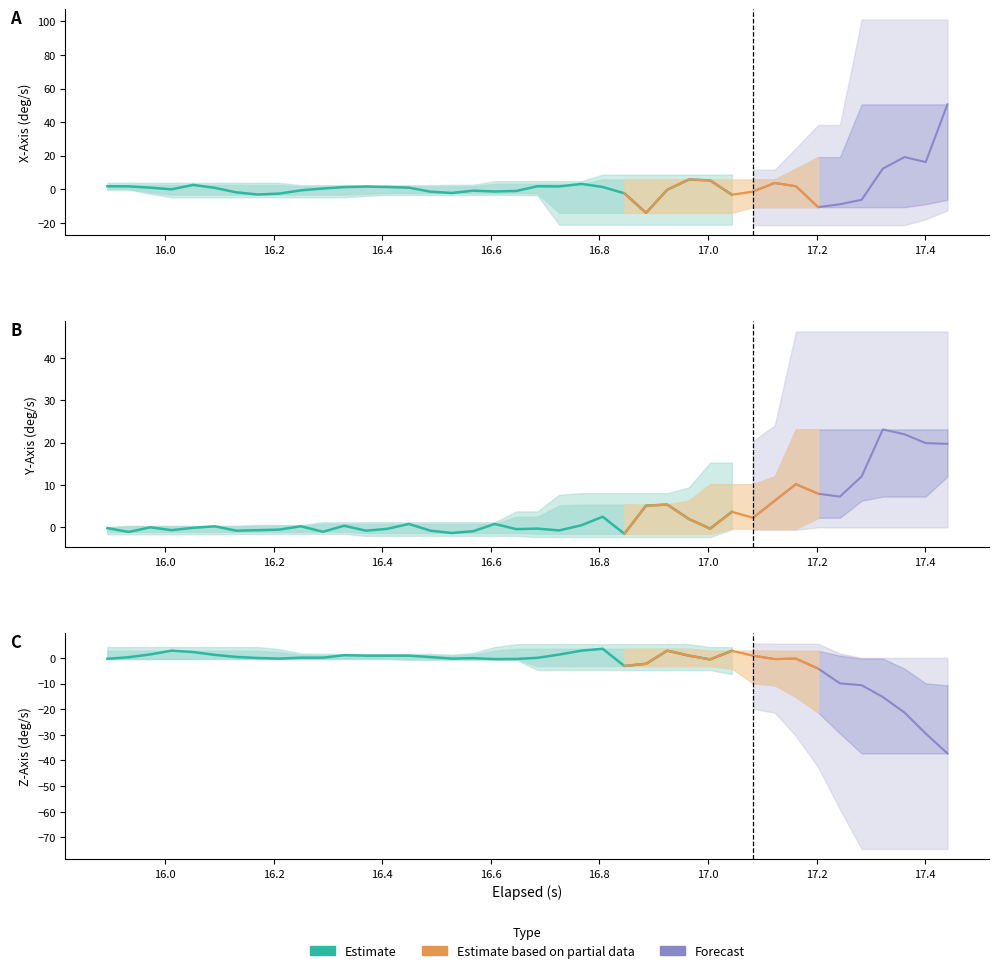

Read the y_axis value at 27.

2.0